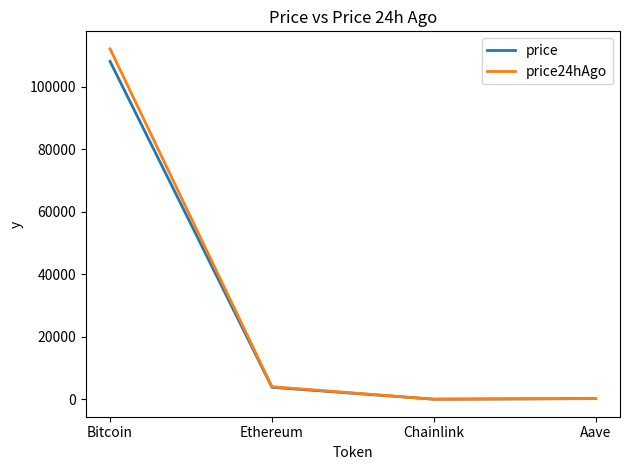

Where does the price24hAgo series first go above 4016?

Bitcoin